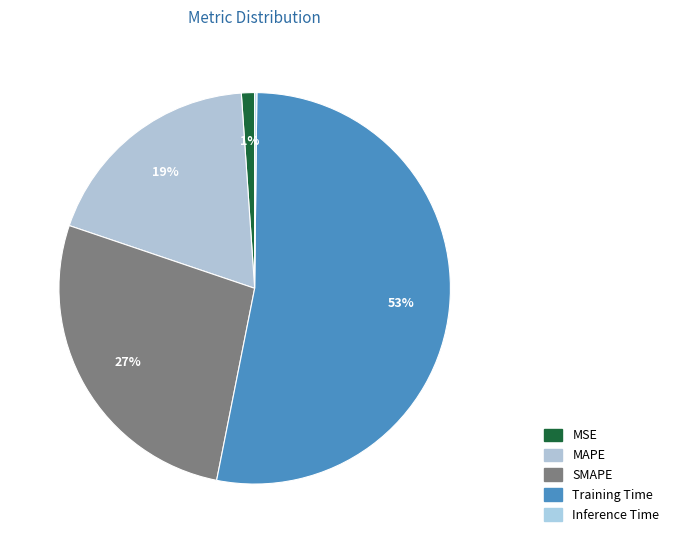

To the nearest percent, what is the difference between the largest and smallest slice percentages?

53%